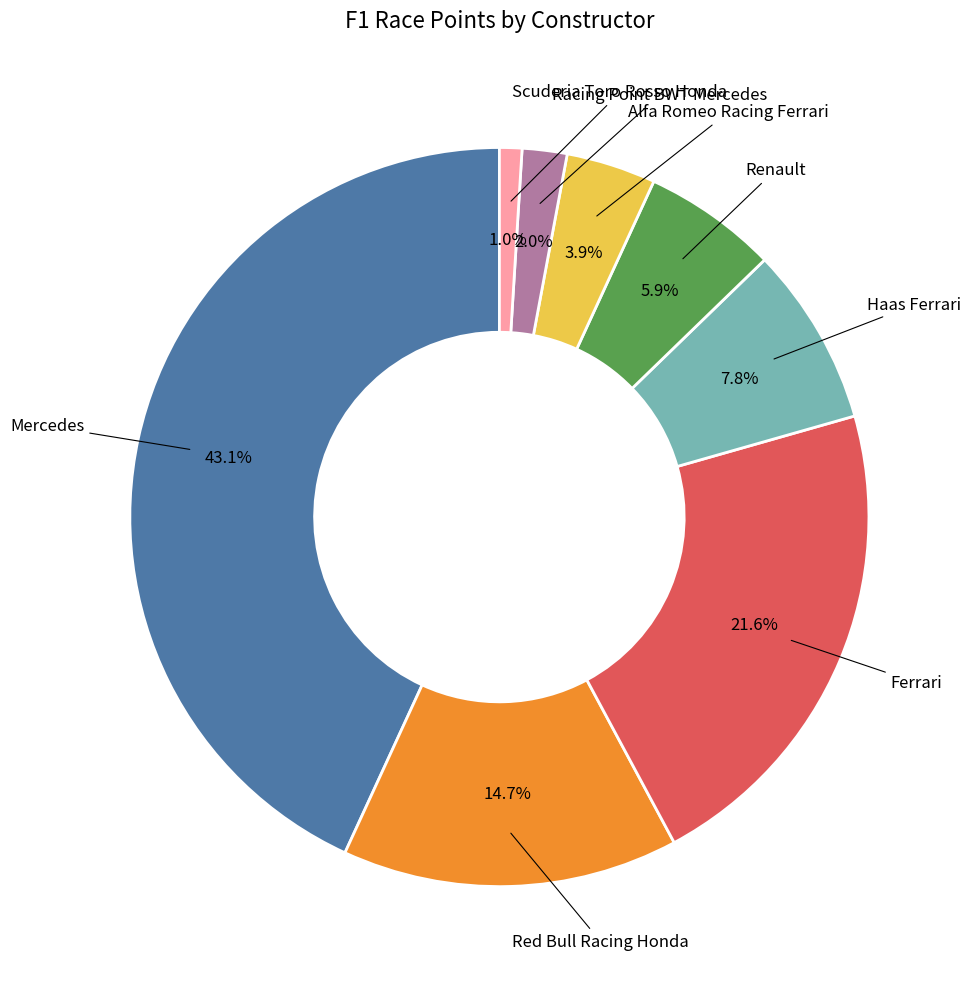

Is there a majority slice in this chart?

No